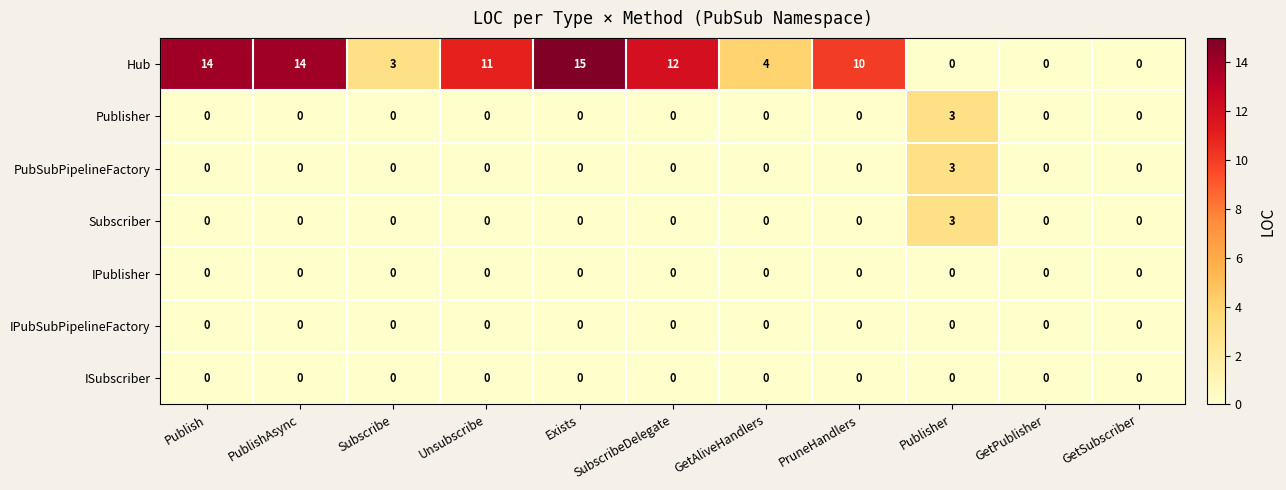

At which category does the chart reach its peak across all series?

Exists